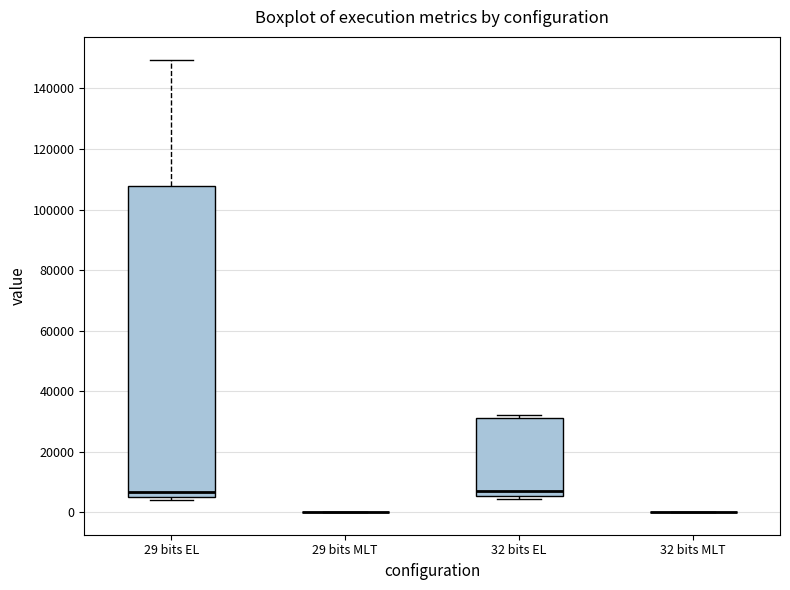

Reading left to right, transcribe this box plot: for each box, give where its median line is, the range the box spans, and where its two whiskers end, as read against the y-axis. The values are not printed on the chart, so give them approximately, as read against the axis.

29 bits EL: median 6000 (just above the box's lower edge), box 6000 to 108000, whiskers 4000 to 150000
29 bits MLT: box collapsed to a line at 0, whiskers 0 to 0
32 bits EL: median 8000, box 6000 to 32000, whiskers 4000 to 32000 (just above the box's upper edge)
32 bits MLT: box collapsed to a line at 0, whiskers 0 to 0